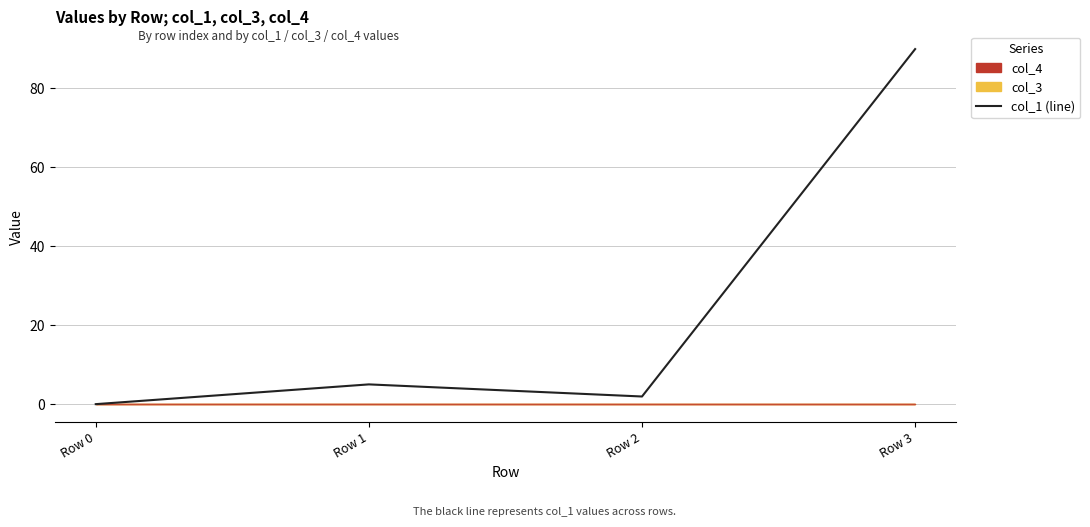

How many positive values are there?

3